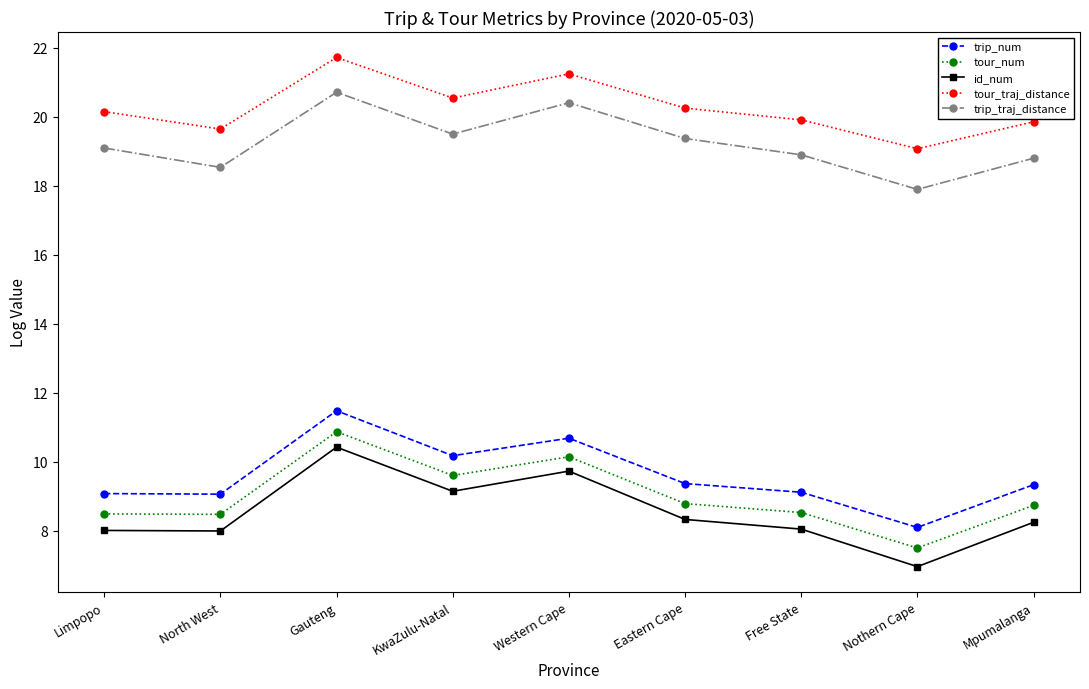

Which series changed the most between North West and Nothern Cape?

id_num